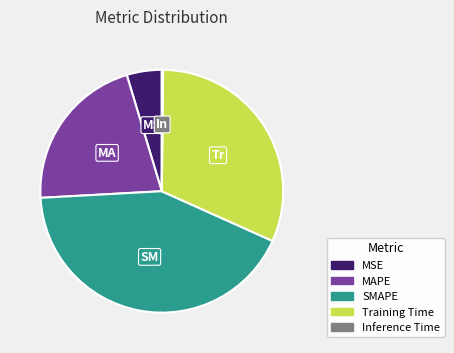

Is the sum of Training Time and SMAPE greater than half?

Yes